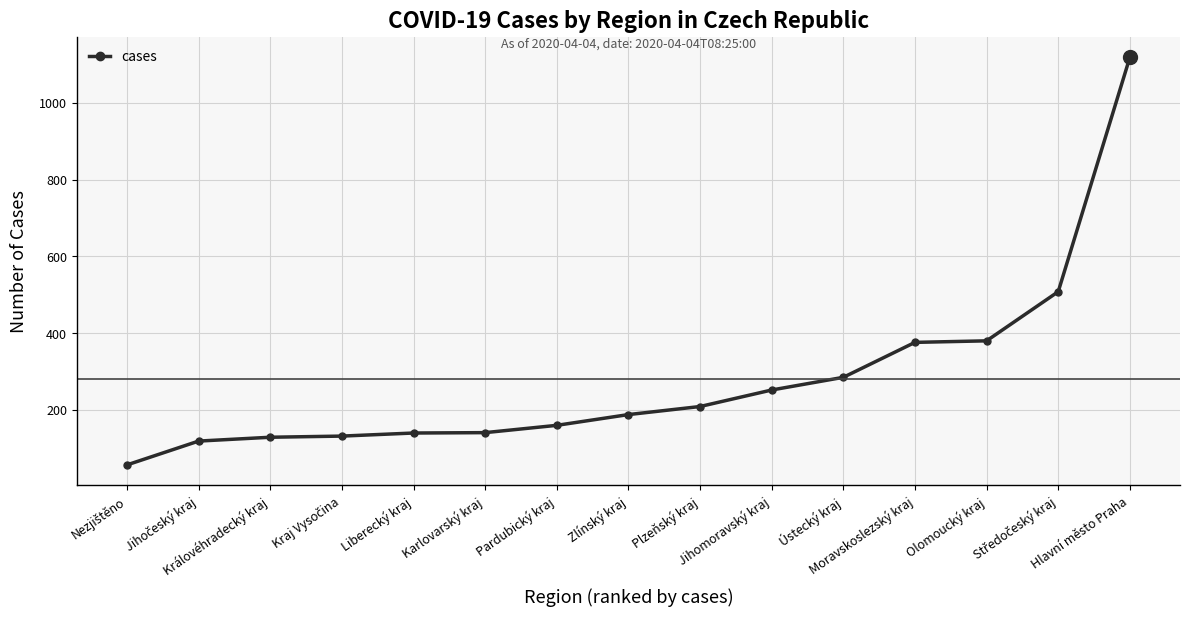

What is the maximum value shown in the chart?

1118